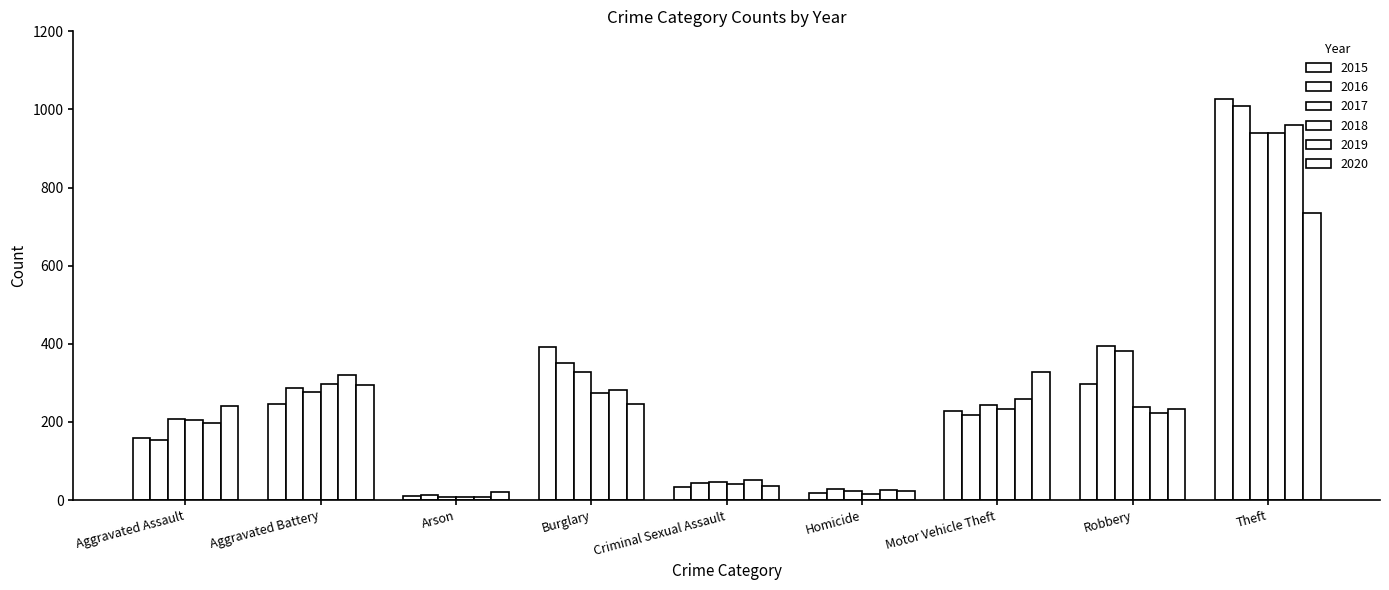

At which category does the chart reach its minimum across all series?

Arson